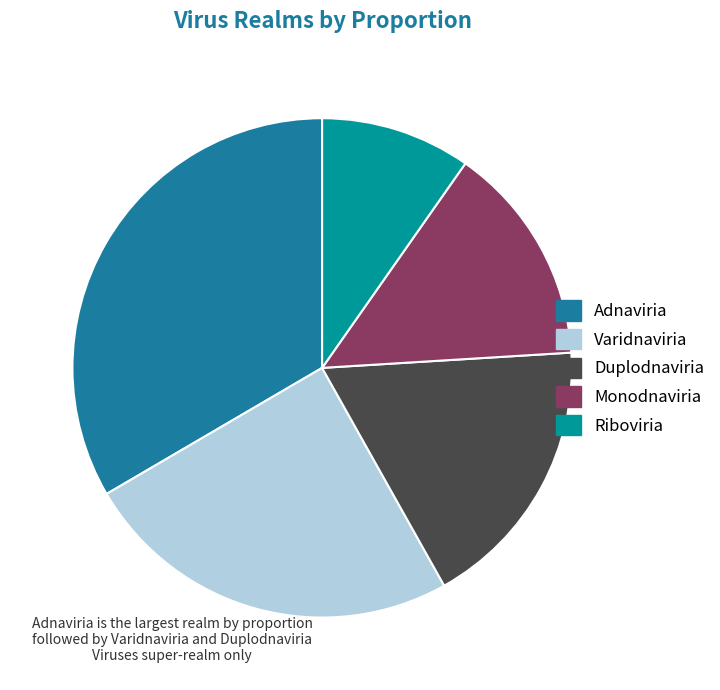

To the nearest percent, what is the average slice percentage?

20%